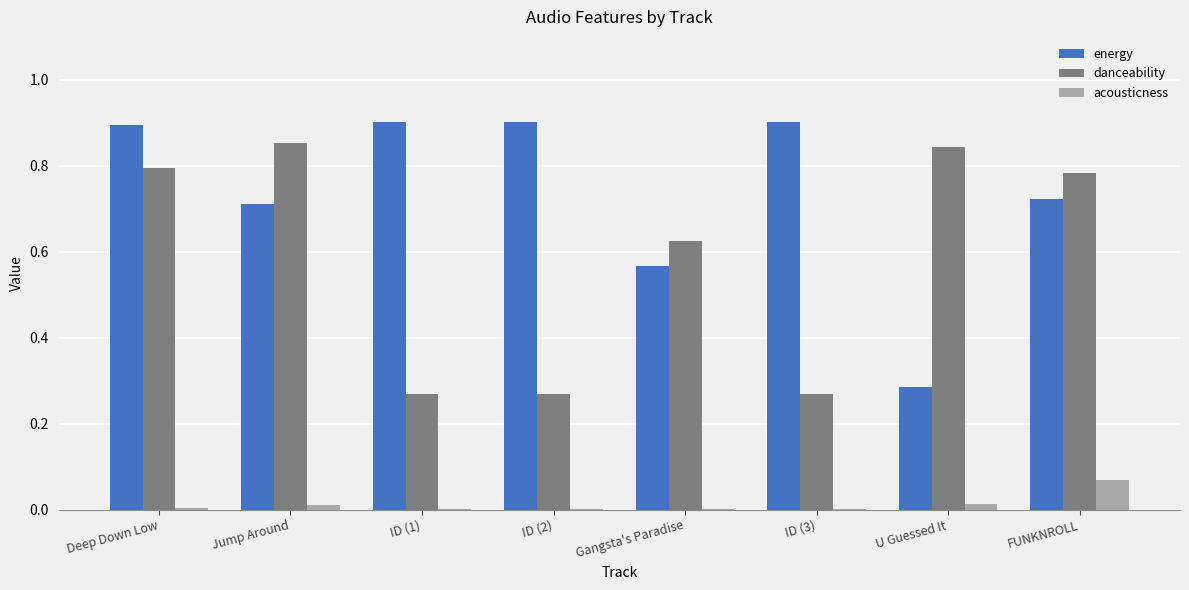

True or false: acousticness has a value of 0.0 at Gangsta's Paradise.

True